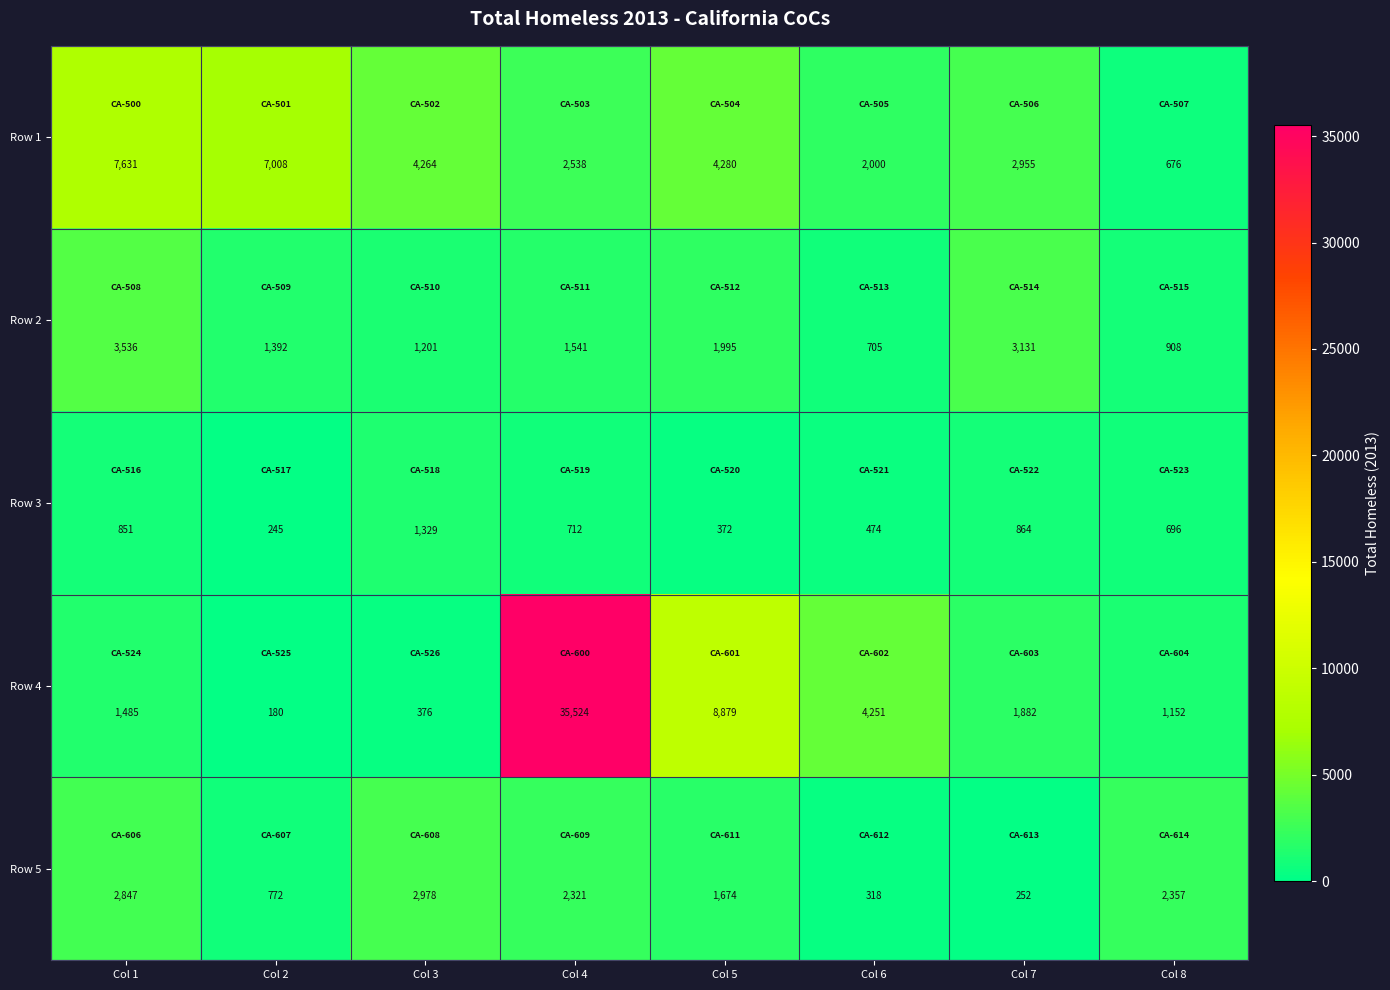

List the series in order of their peak value, highest first.

Row 4, Row 1, Row 2, Row 5, Row 3